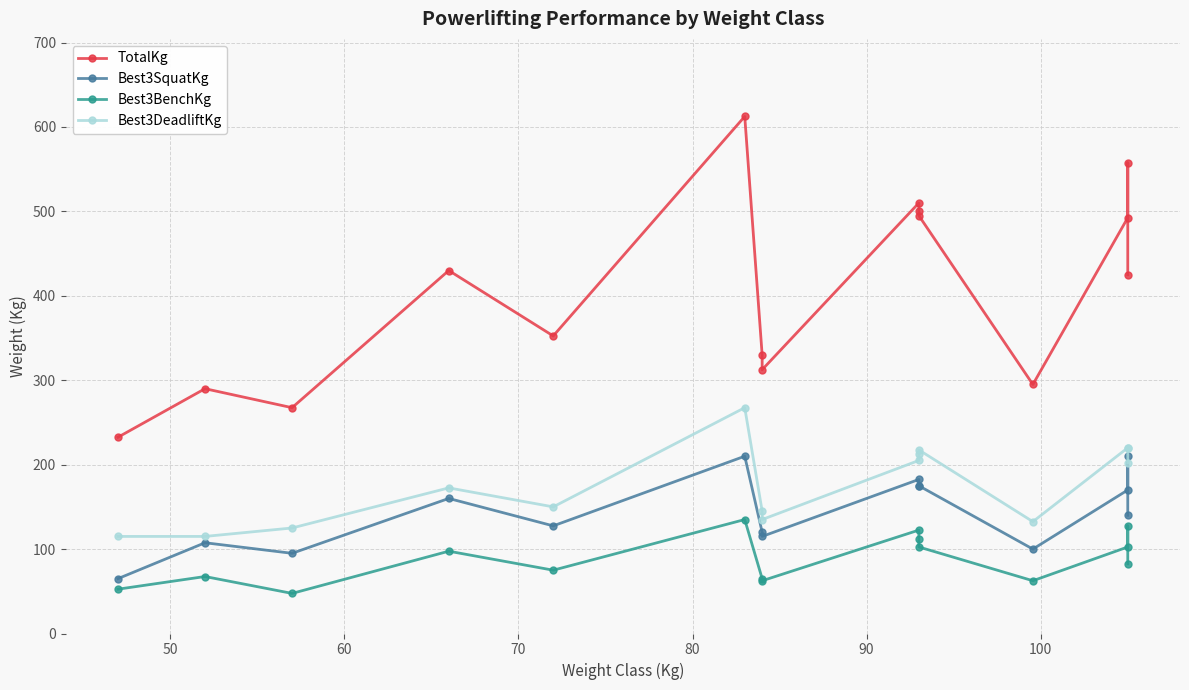

What is the difference between the second highest and minimum values in the TotalKg series?

325.0